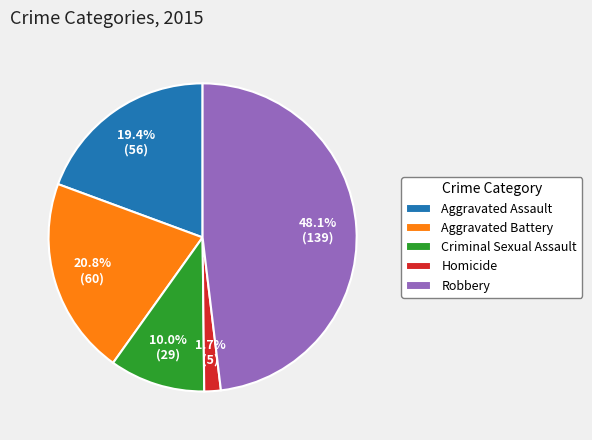

What percentage is the Robbery slice, to the nearest percent?

48%